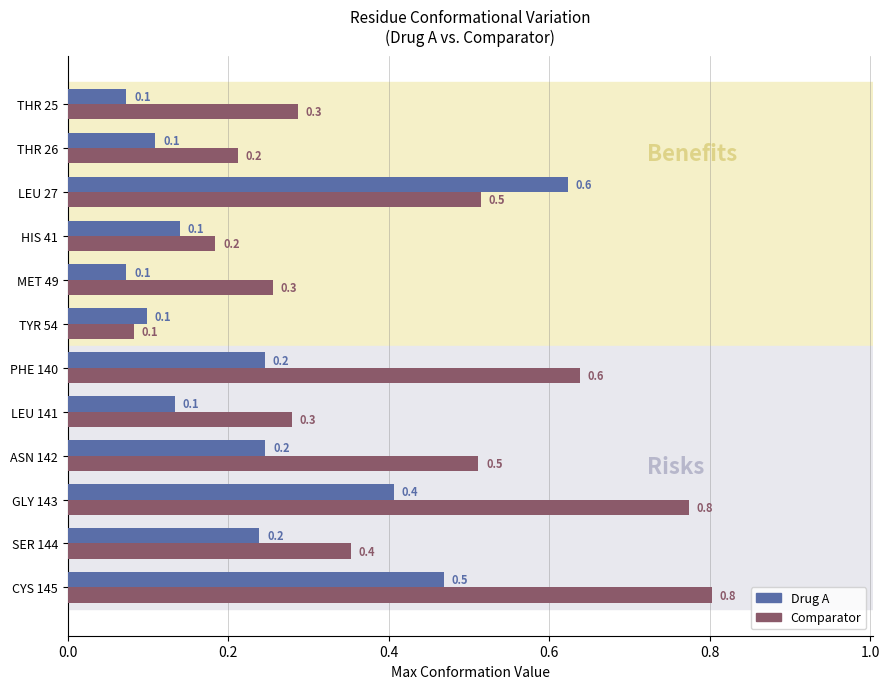

What is the maximum value shown in the chart?

0.8